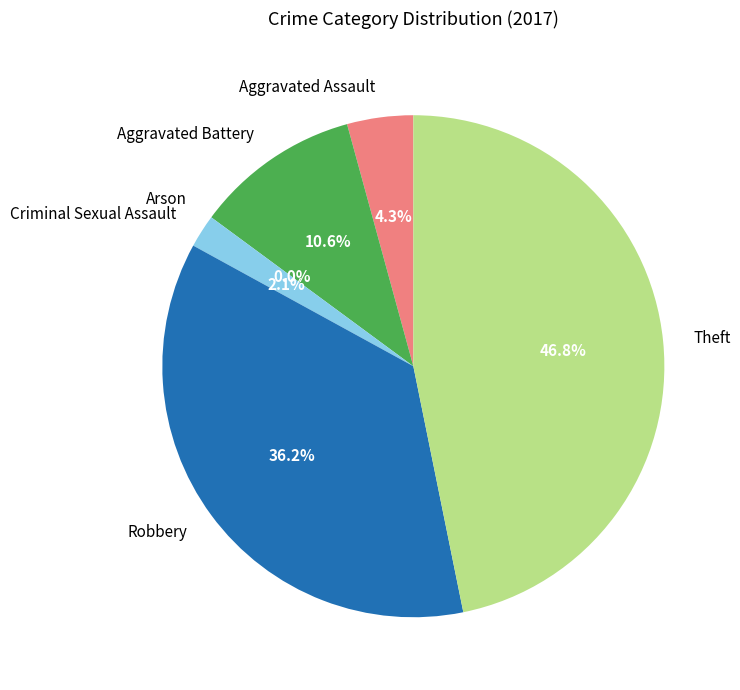

To the nearest percent, what is the difference between the largest and smallest slice percentages?

47%